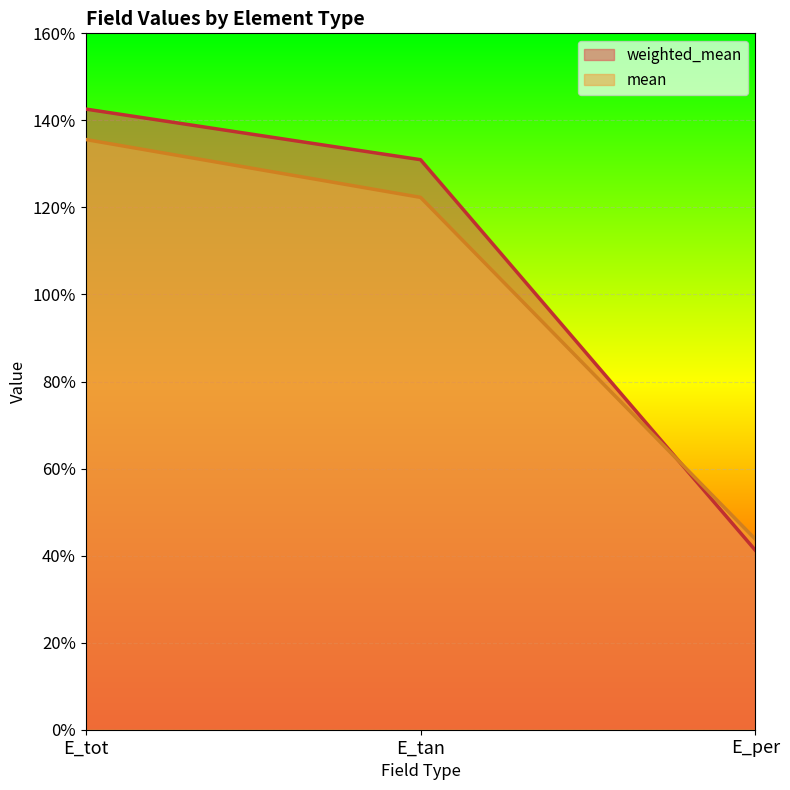

What is the sum of the mean values at E_tot and E_tan?

2.6